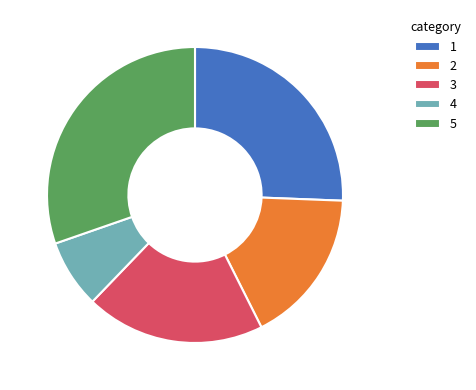

Does any single category account for the majority?

No